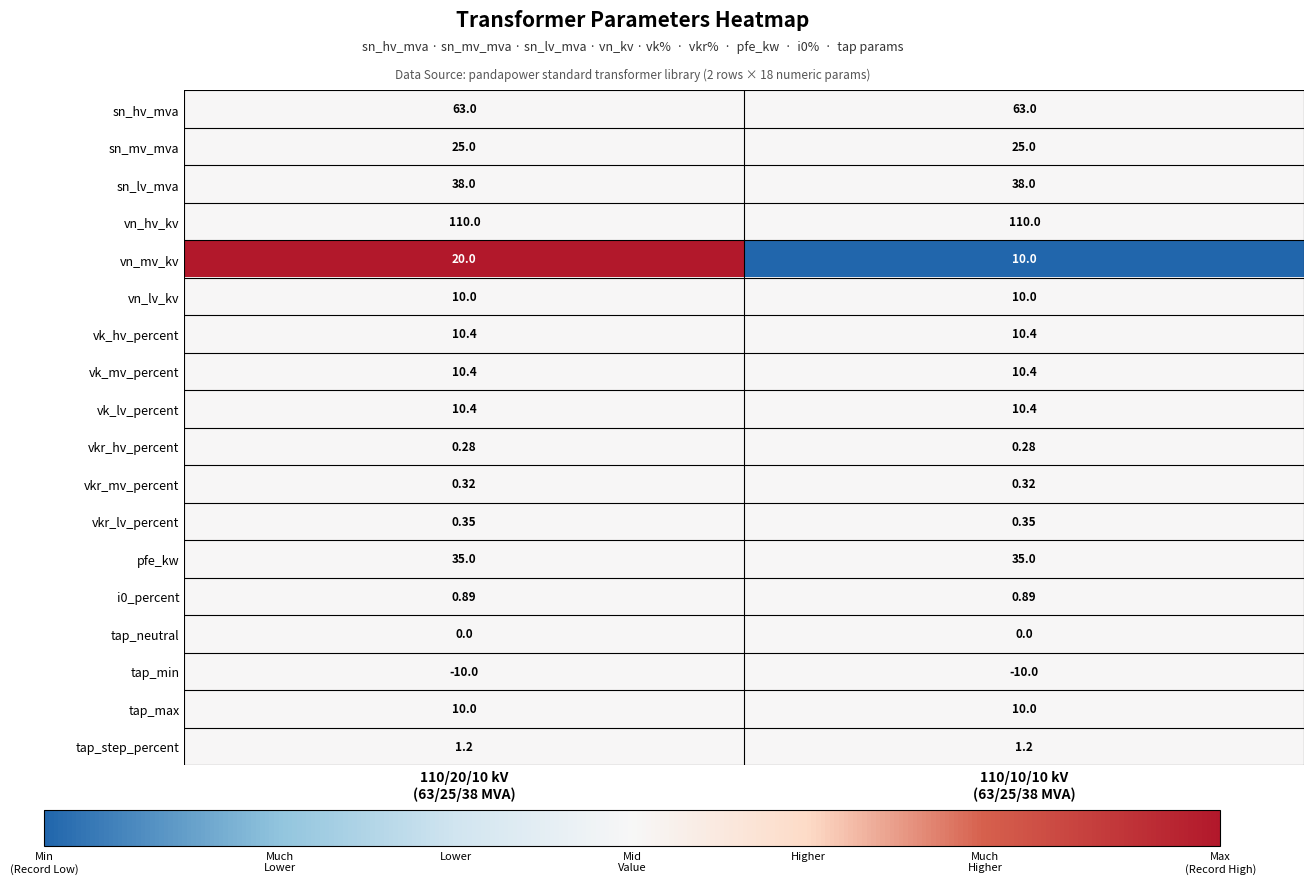

Which series has the largest range (max minus min)?

vn_mv_kv